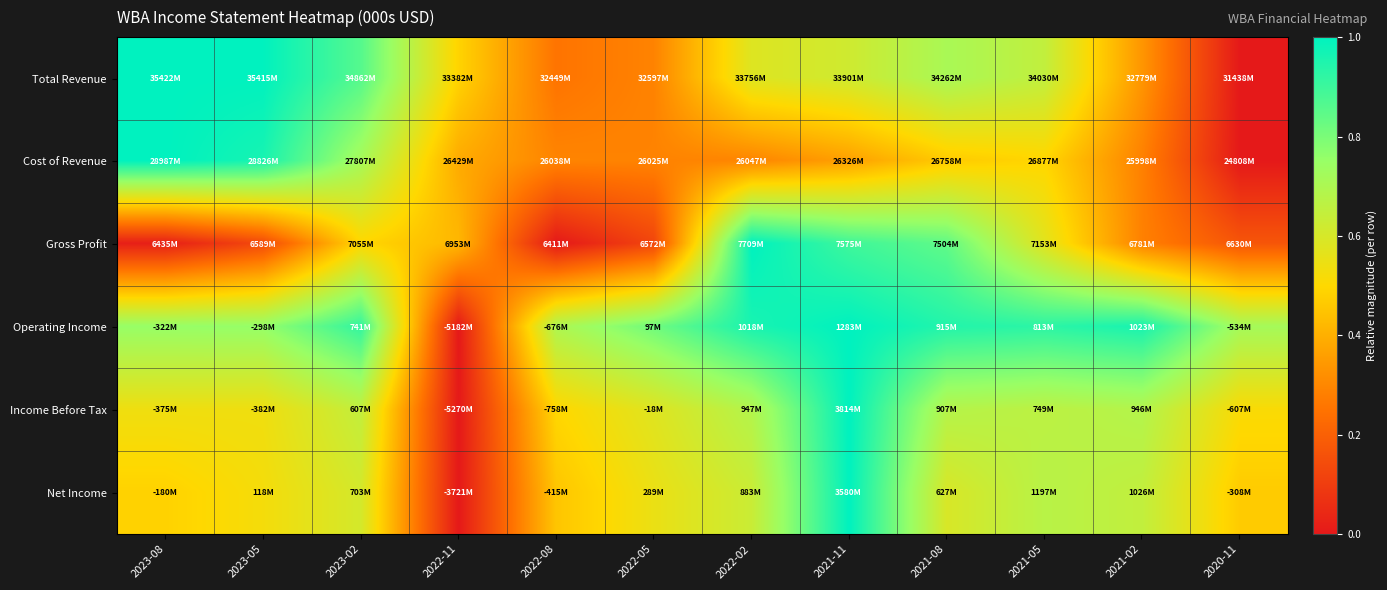

What is the total value across all series at 2022-11?

1.3